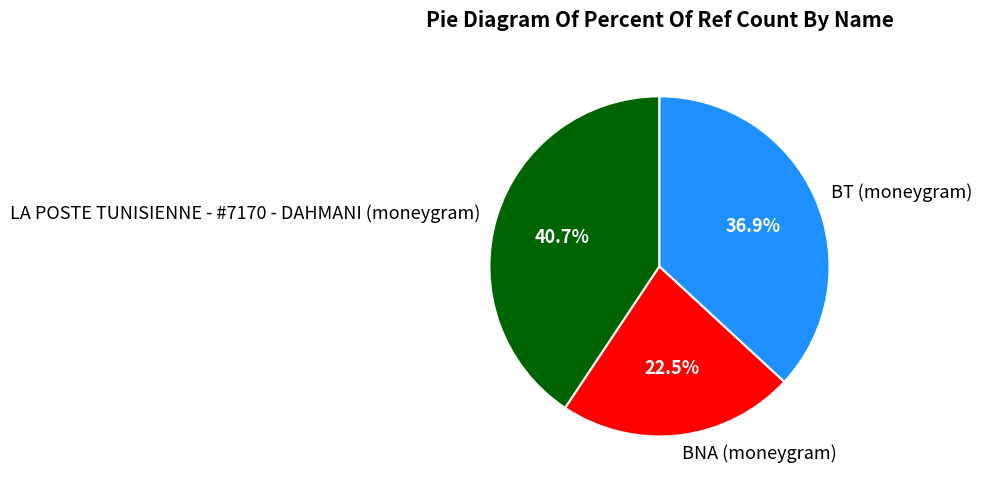

Which category has the biggest portion of the pie?

LA POSTE TUNISIENNE - #7170 - DAHMANI (moneygram)